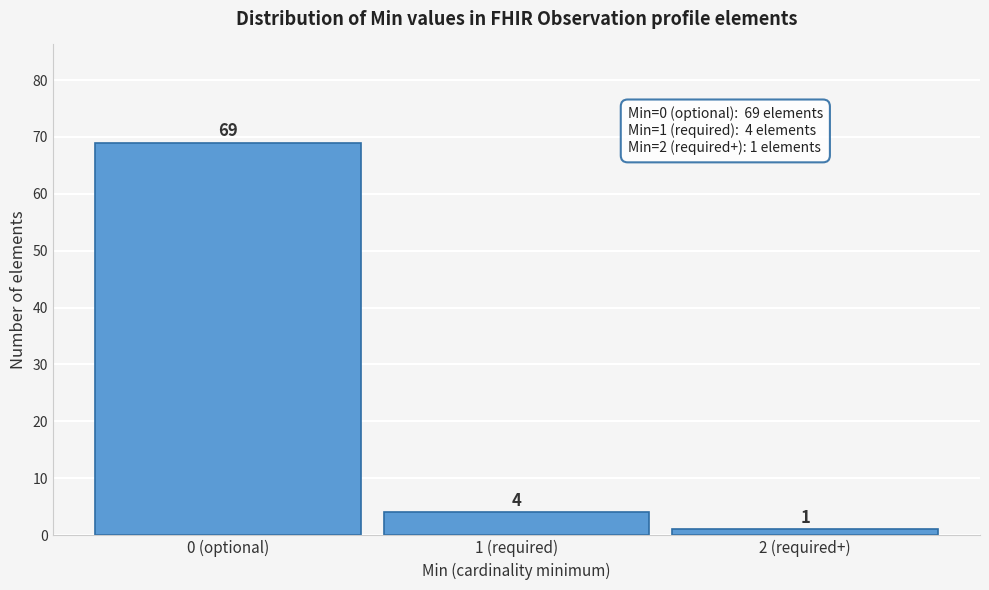

Reading left to right, transcribe all the data shown in this chart.

69	4	1